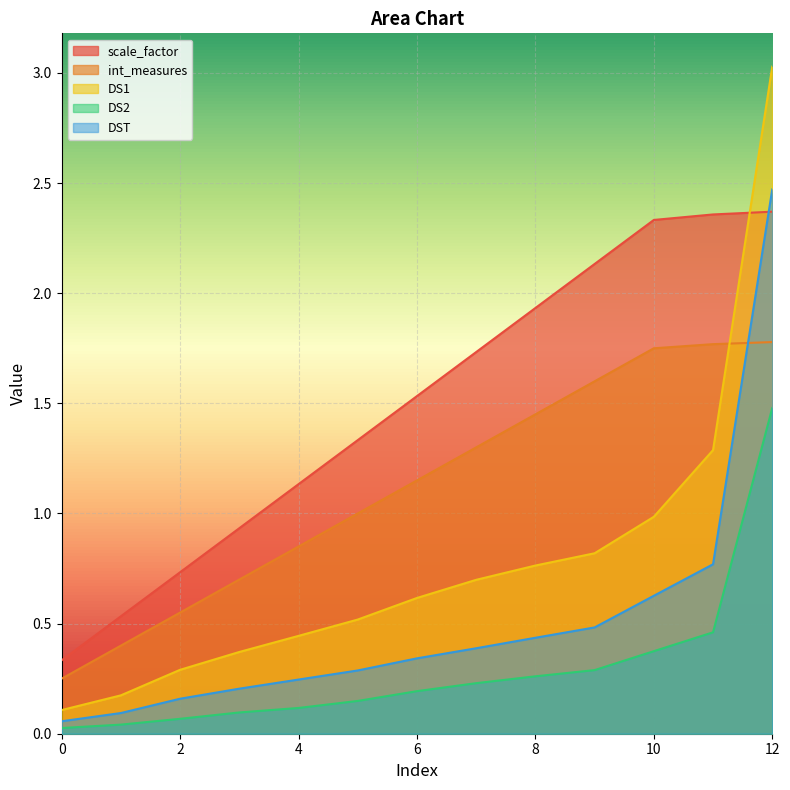

The value of scale_factor at 10 is 4.0. True or false?

False